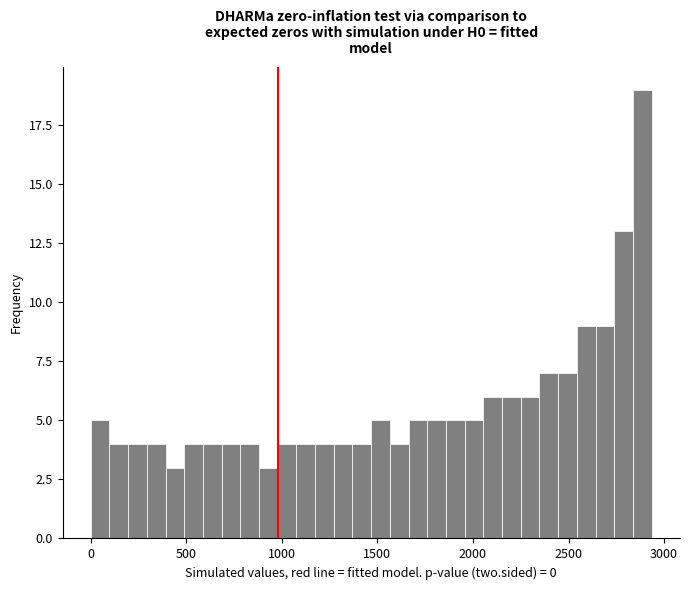

Read against the x-axis, roughly where is the centre of the tallest bar?

2900